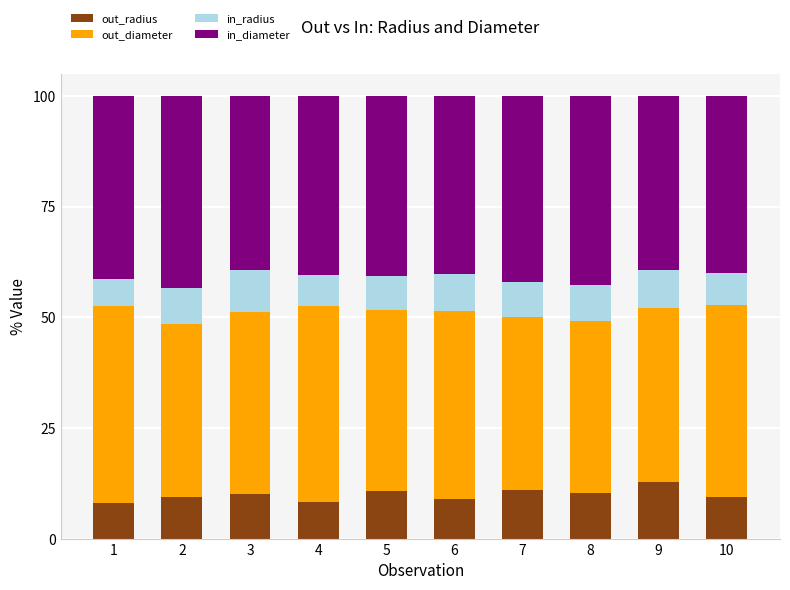

What is the difference between the maximum and minimum values in the out_radius series?

4.6